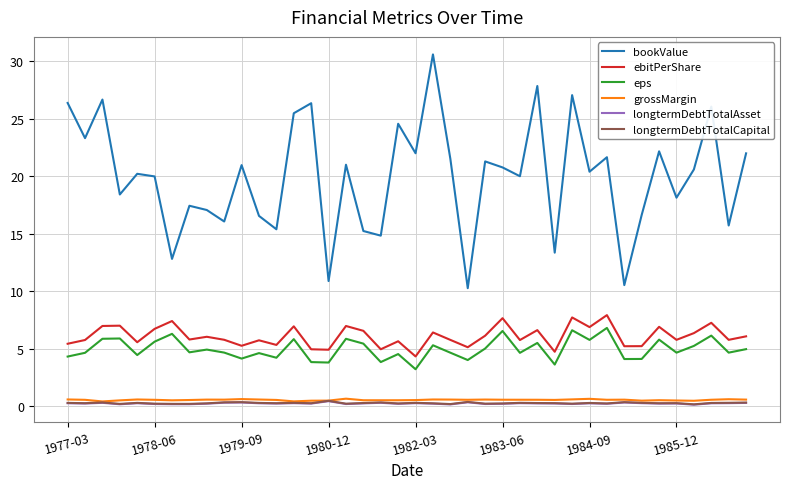

True or false: longtermDebtTotalAsset and eps intersect in this chart.

False